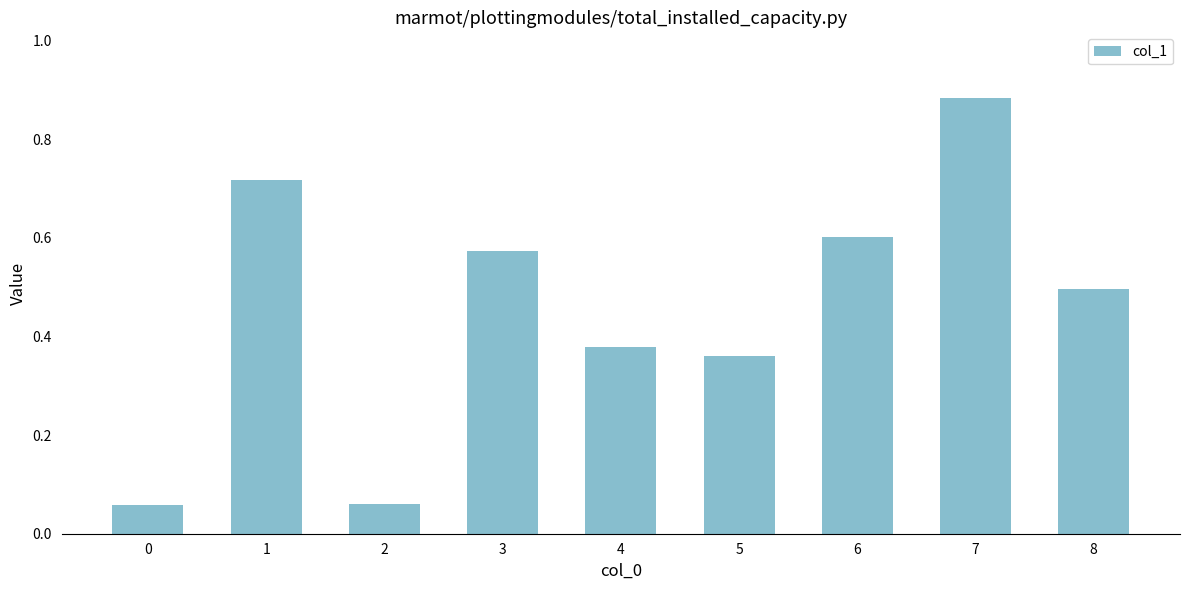

What is the average value?

0.5